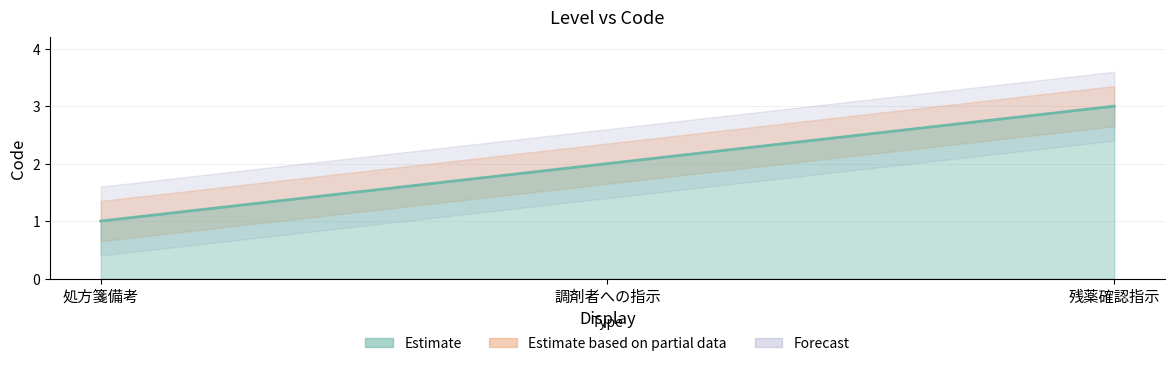

Reading right to left, extract all data points from this chart.

残薬確認指示=3	調剤者への指示=2	処方箋備考=1